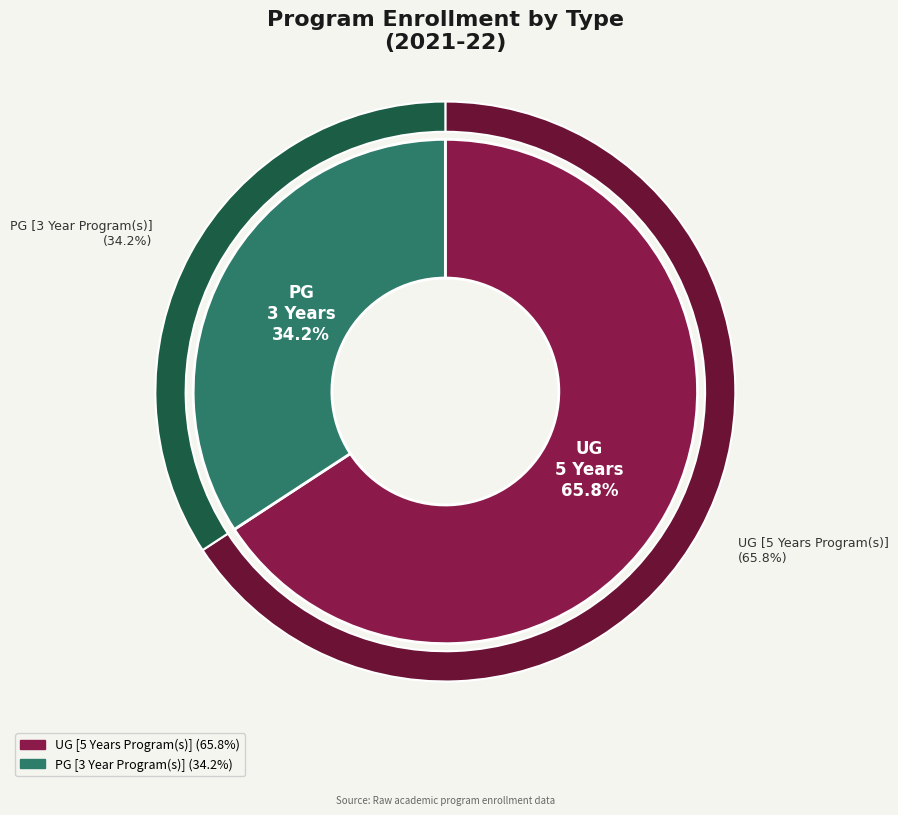

What percentage is the UG [5 Years Program(s)] slice, to the nearest percent?

66%